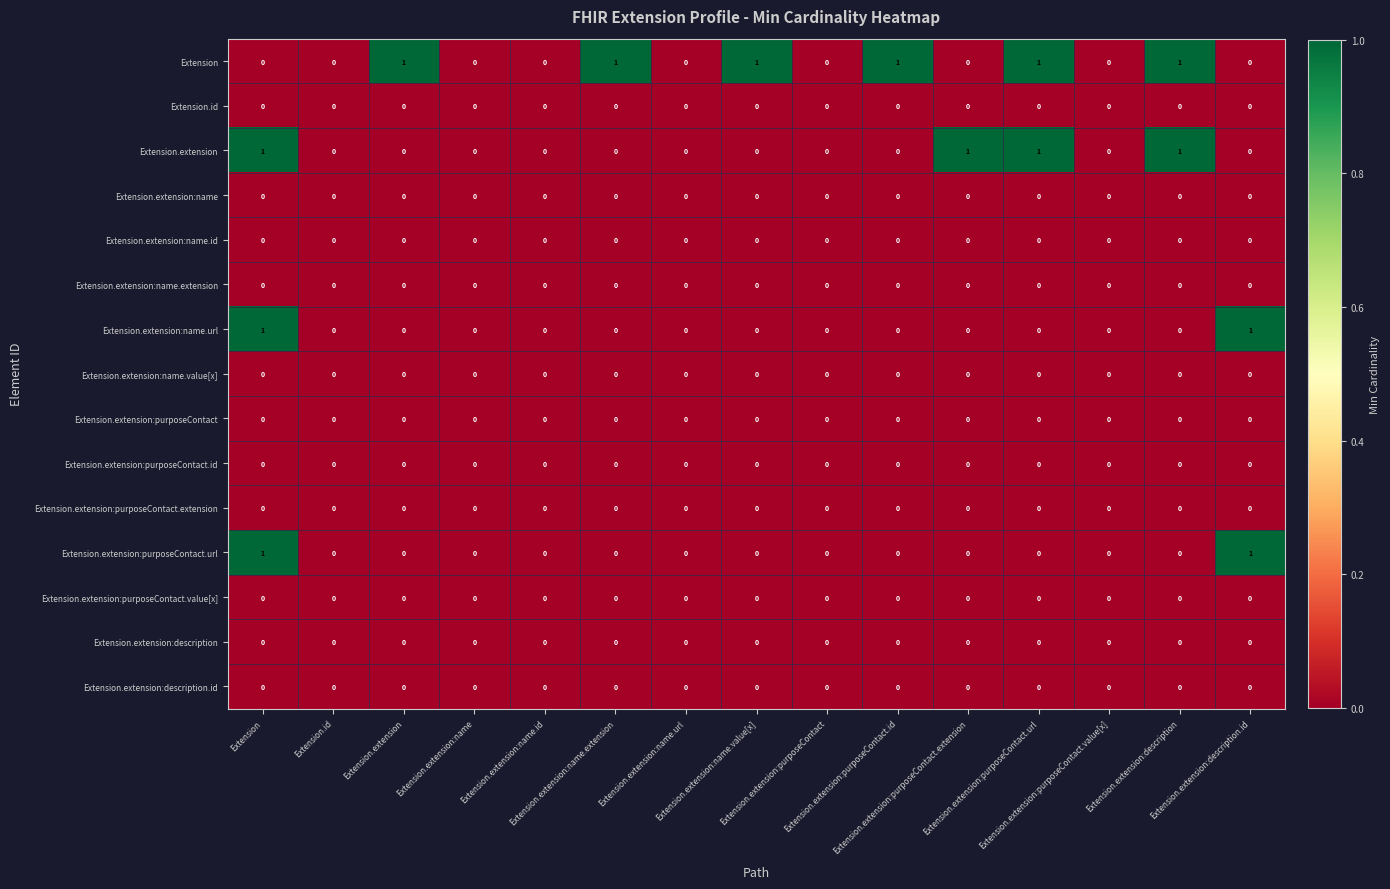

How many distinct data groups are displayed?

15